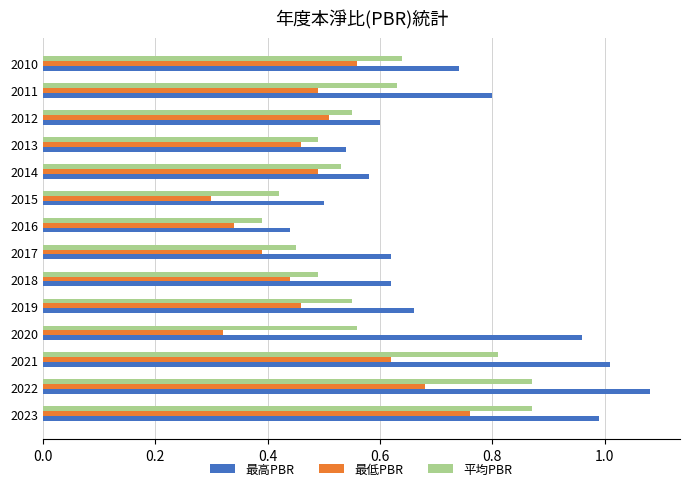

What are all the series names shown in the legend?

最高PBR, 最低PBR, 平均PBR